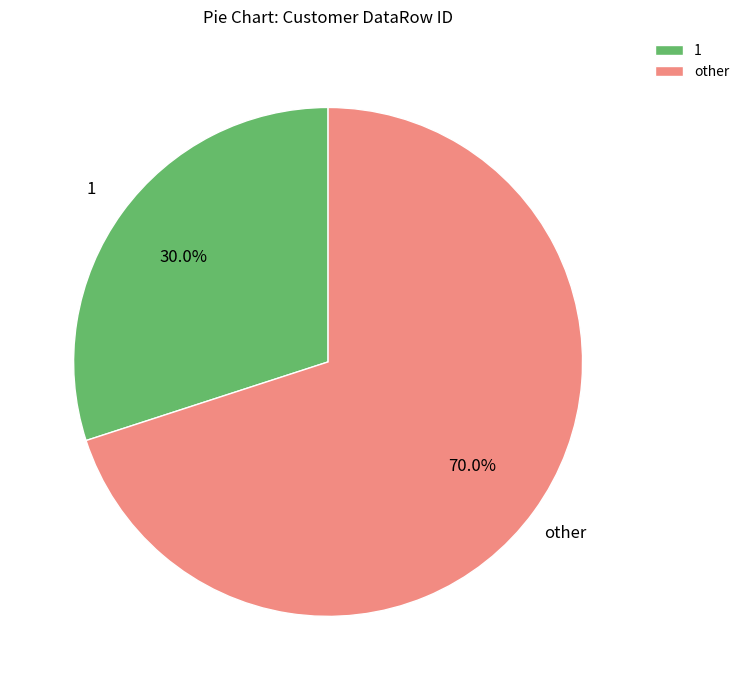

Does any single category account for the majority?

Yes